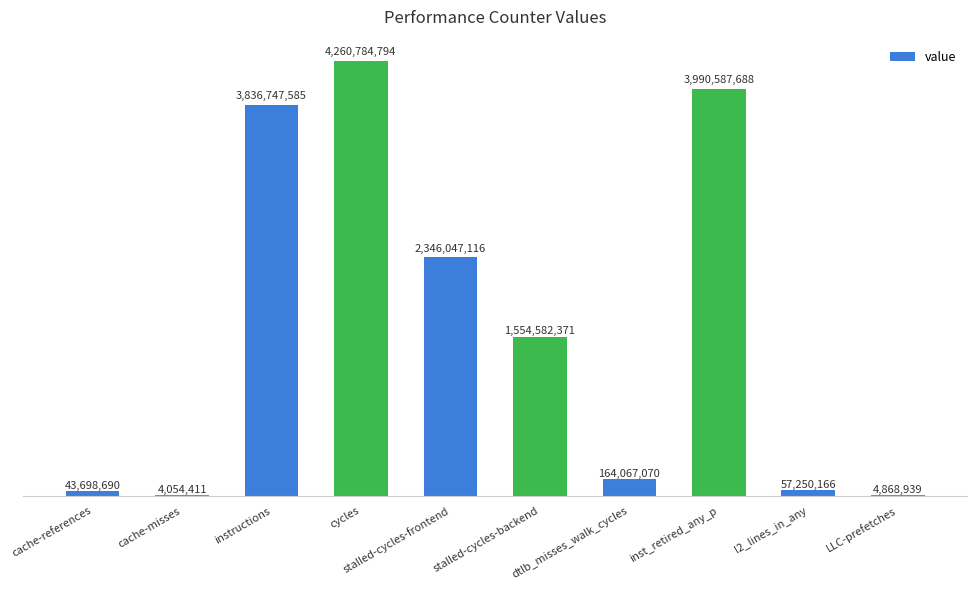

Between stalled-cycles-frontend and cache-misses, which is larger?

stalled-cycles-frontend